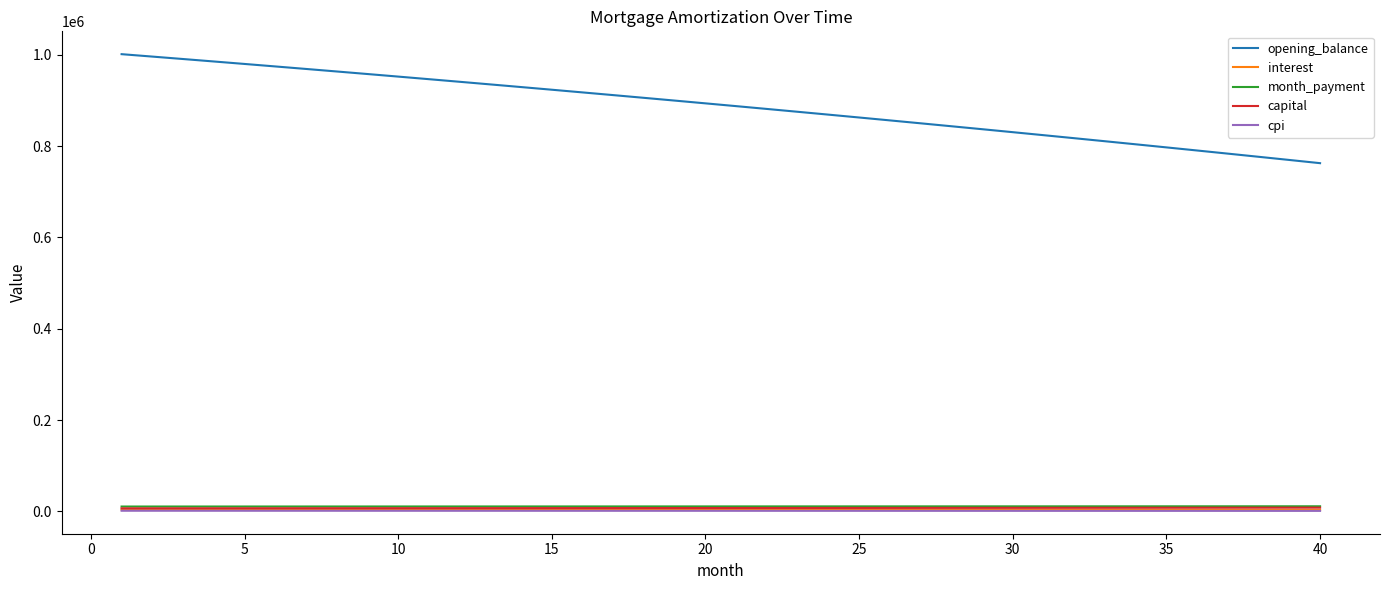

How many series are shown in this chart?

5